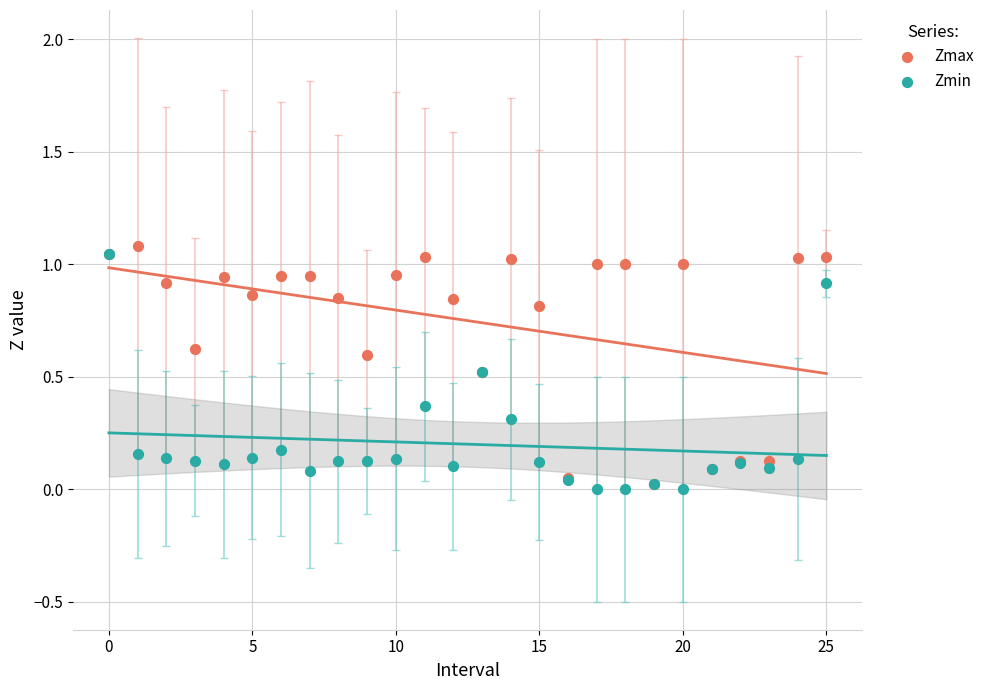

What are all the series names shown in the legend?

Zmax, Zmin